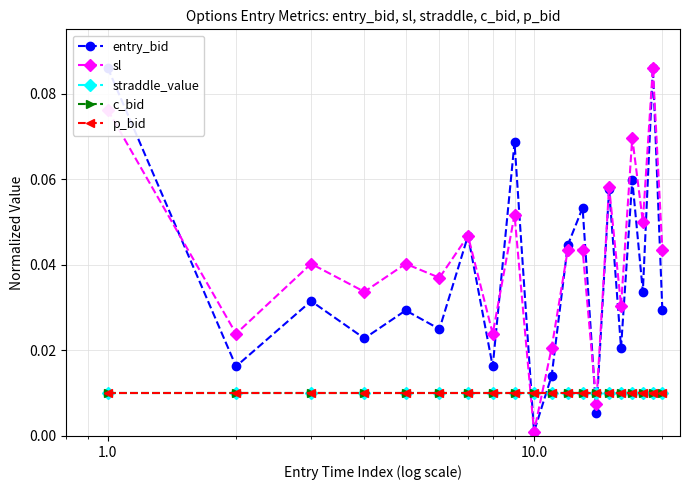

List the series in order of their peak value, lowest first.

straddle_value, c_bid, p_bid, entry_bid, sl